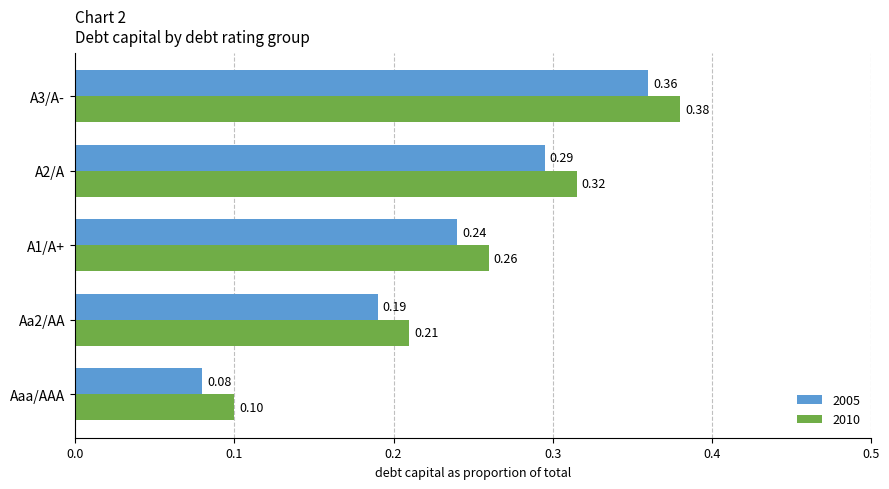

How many series are shown in this chart?

2